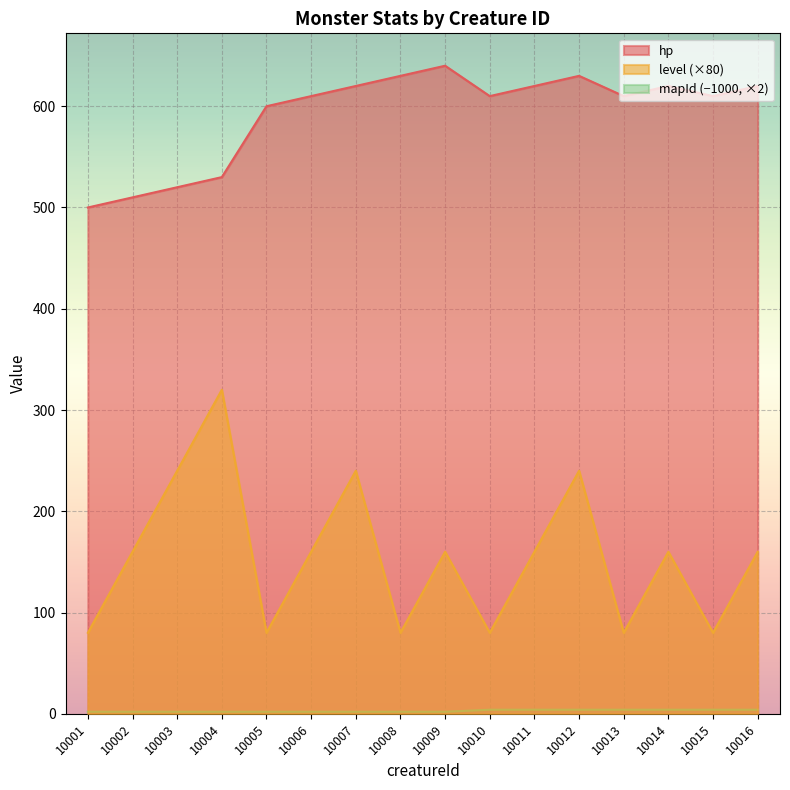

At which category is the sum across all series the highest?

10012